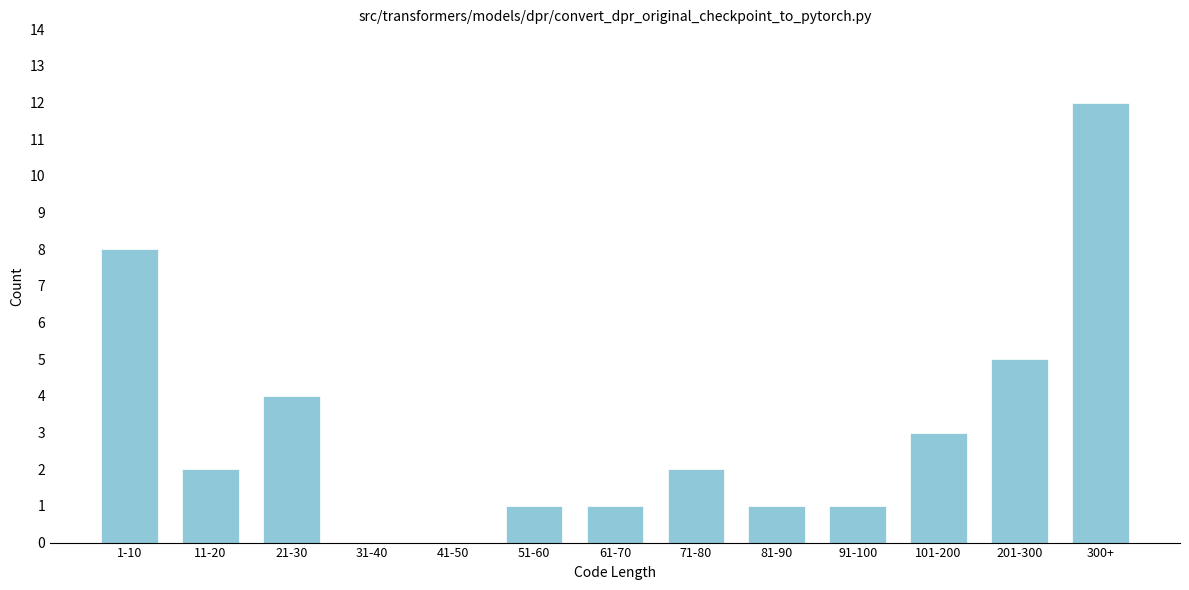

Reading left to right, what are all the values shown in this chart?

1-10=8	11-20=2	21-30=4	31-40=0	41-50=0	51-60=1	61-70=1	71-80=2	81-90=1	91-100=1	101-200=3	201-300=5	300+=12